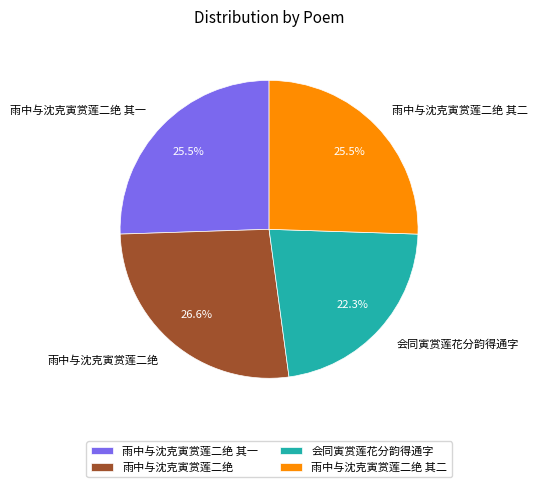

Is the sum of 雨中与沈克寅赏莲二绝 其二 and 雨中与沈克寅赏莲二绝 其一 greater than half?

Yes